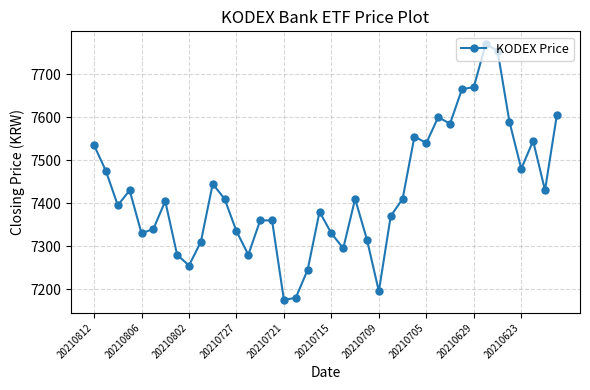

What is the maximum value shown in the chart?

7770